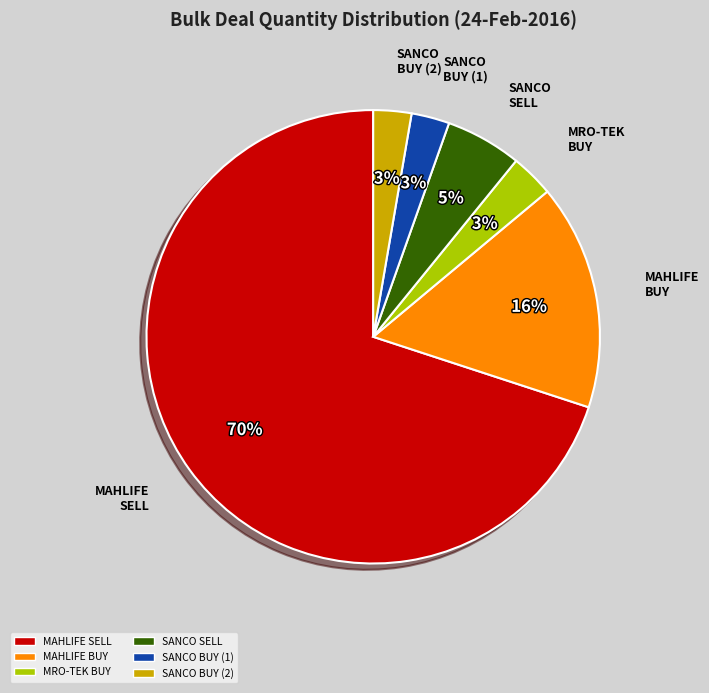

Is there a majority slice in this chart?

Yes